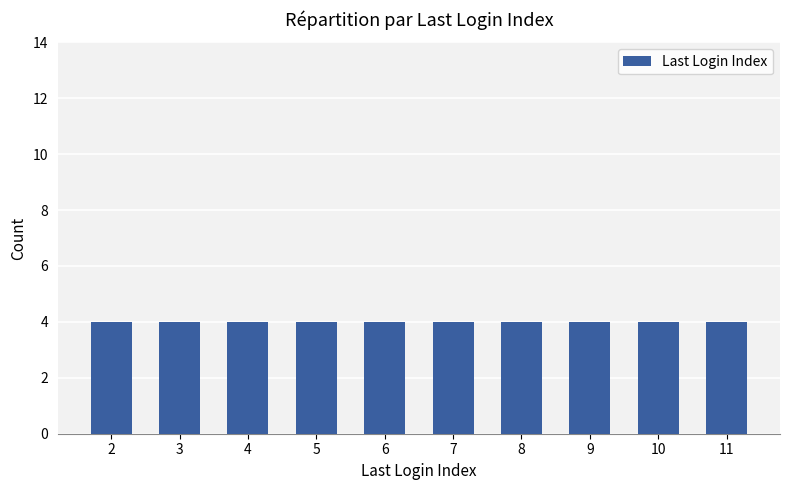

Count the values in the range 4 to 9.

24